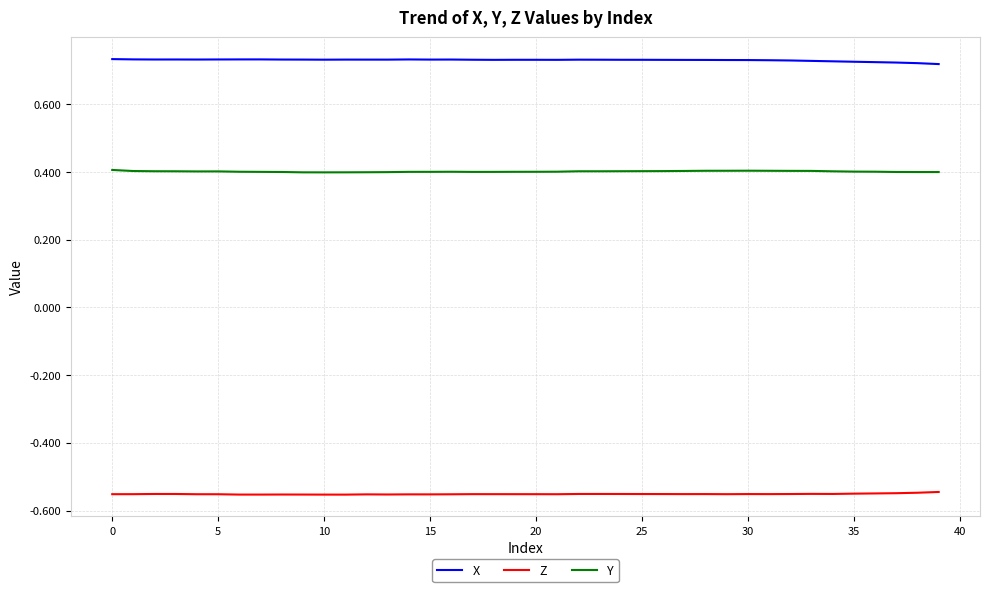

List the series in order of their peak value, lowest first.

Z, Y, X